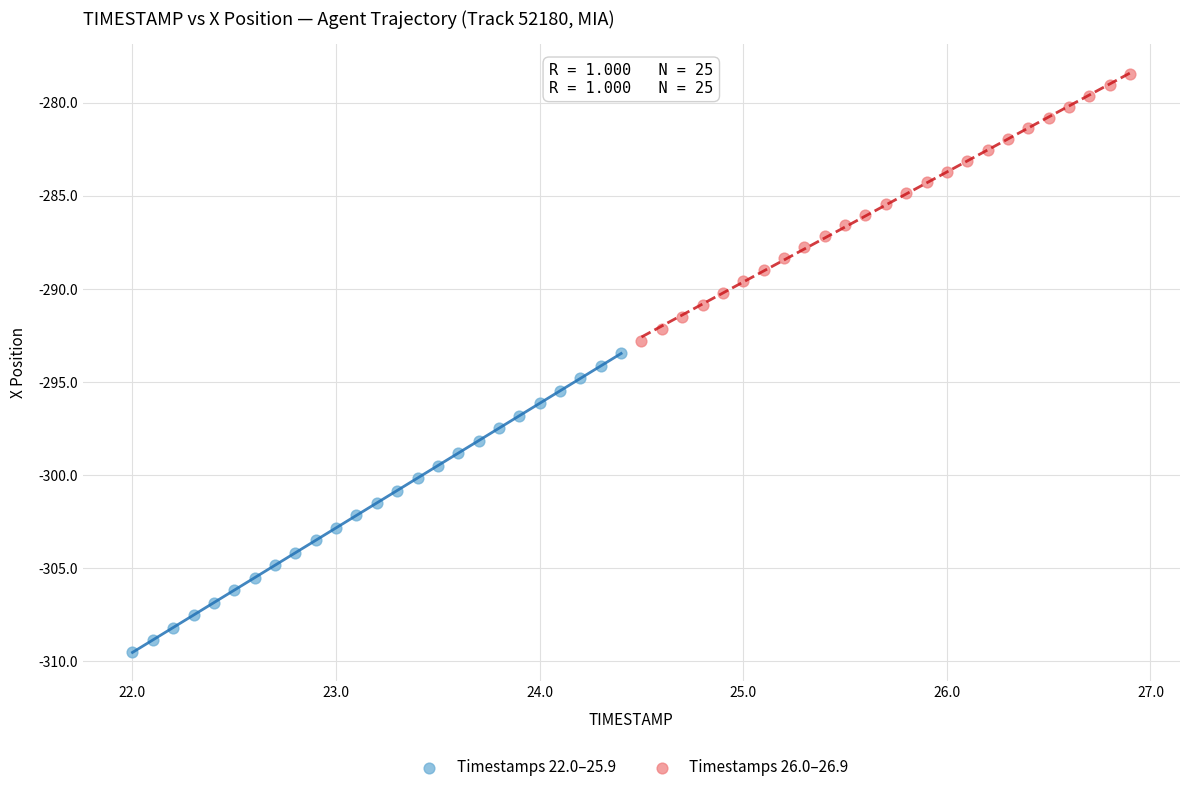

Which series contains the highest Y value?

Timestamps 26.0–26.9